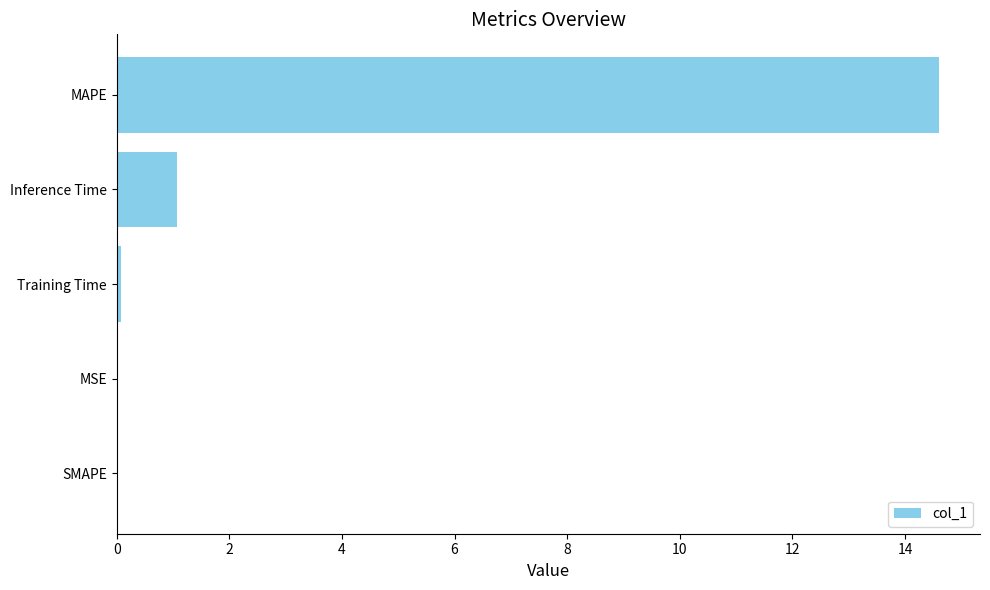

The chart shows a value of 0.0 at SMAPE. True or false?

True